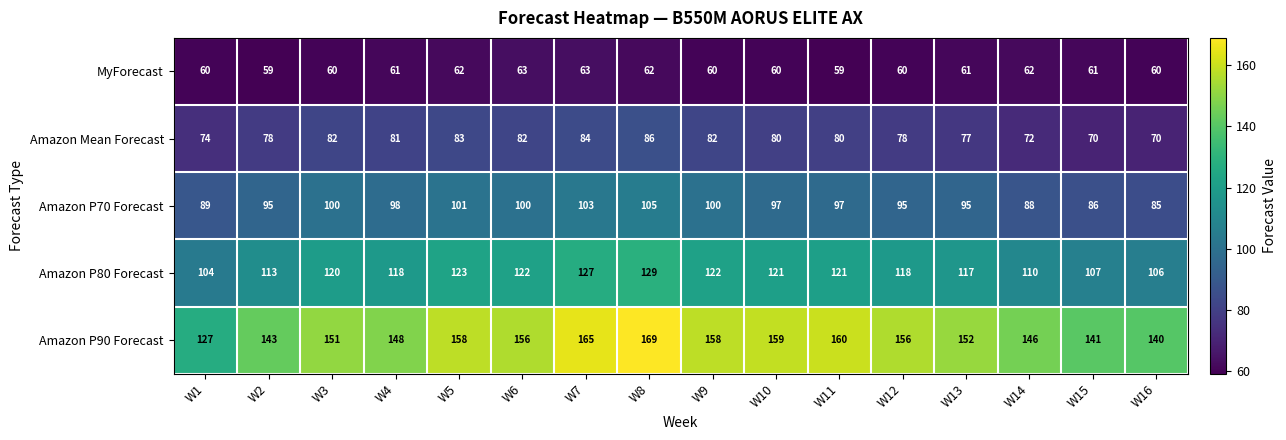

What is the greatest value displayed?

169